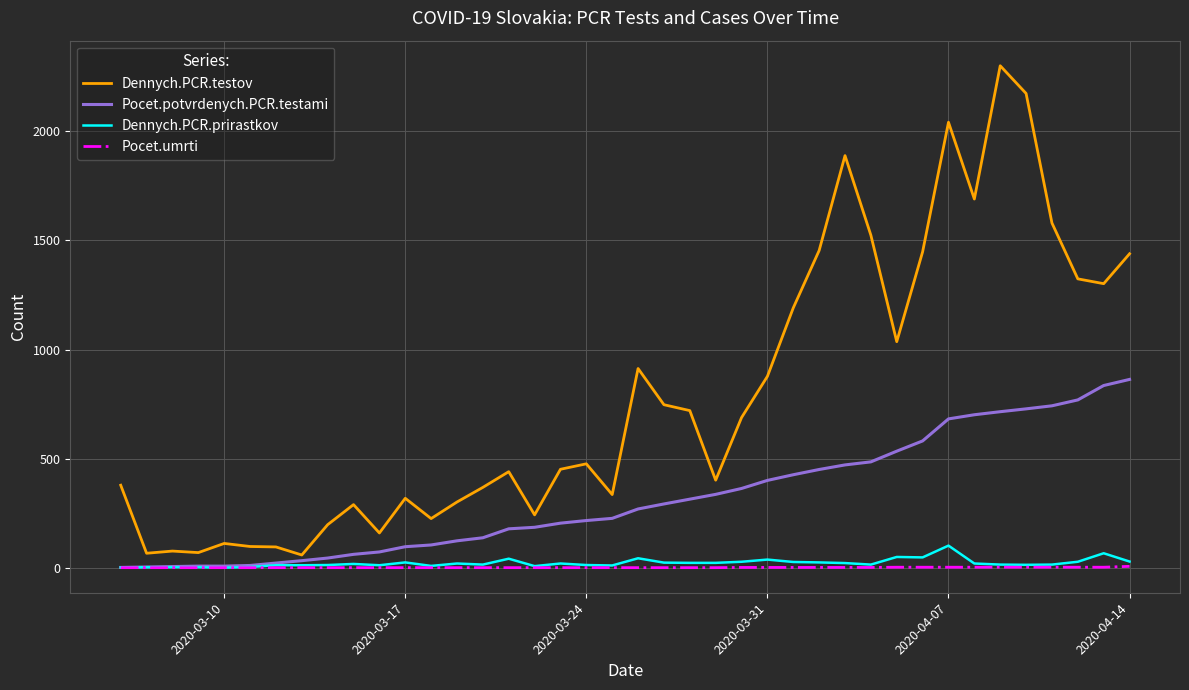

Which series has the widest spread of values?

Dennych.PCR.testov